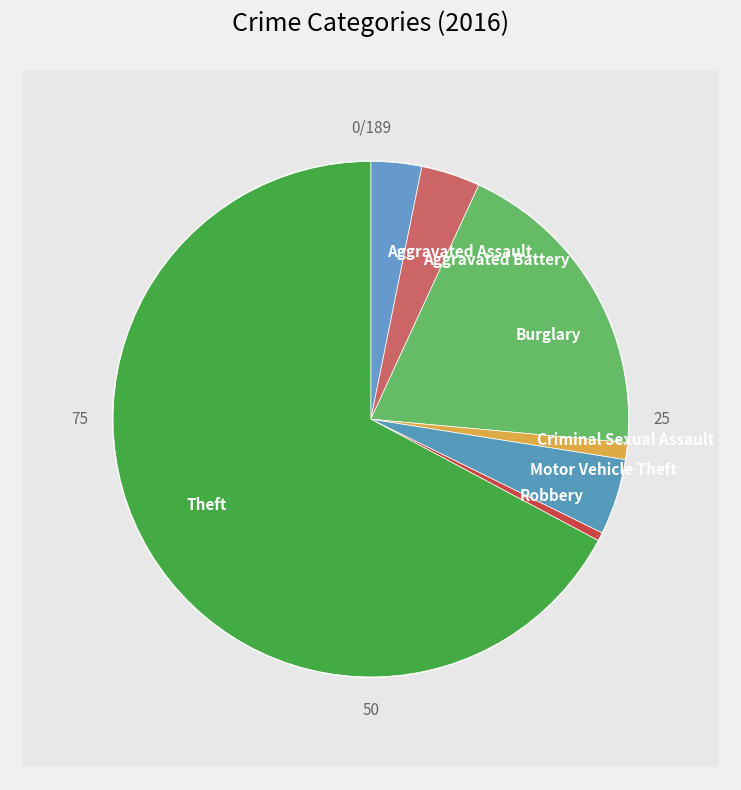

What is the smallest slice in the pie chart?

Robbery